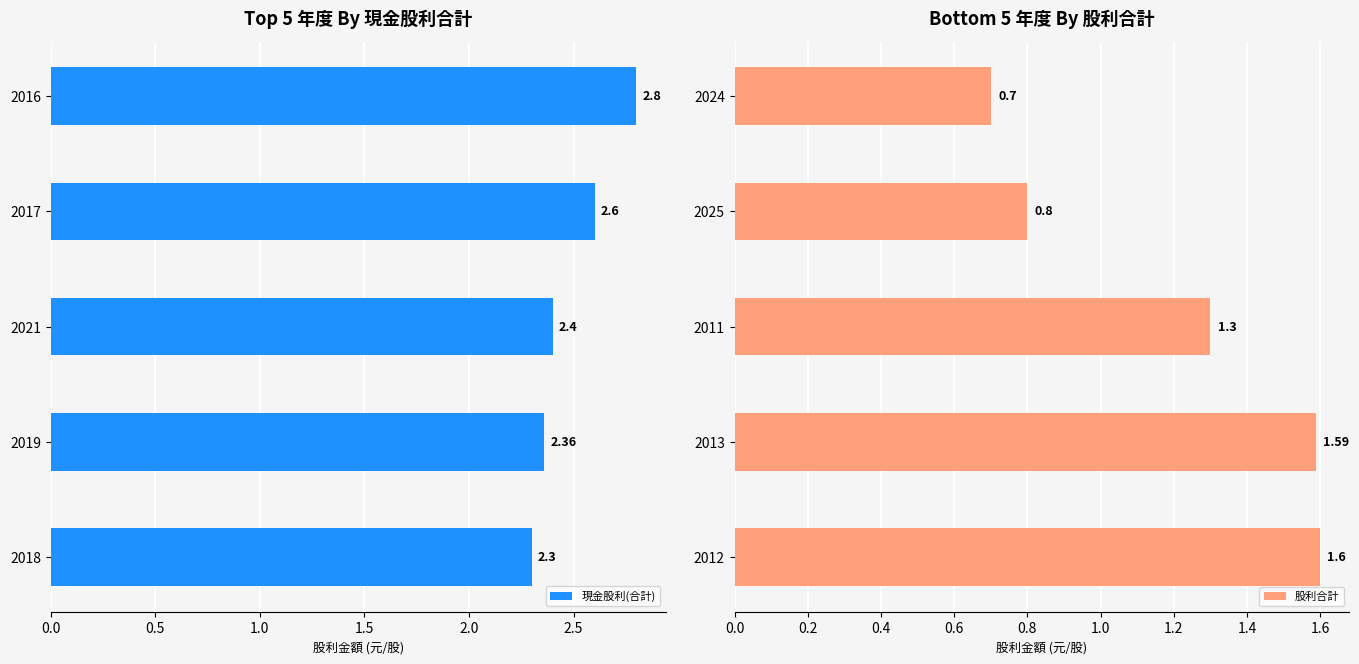

At how many categories does at least one series exceed 0?

5